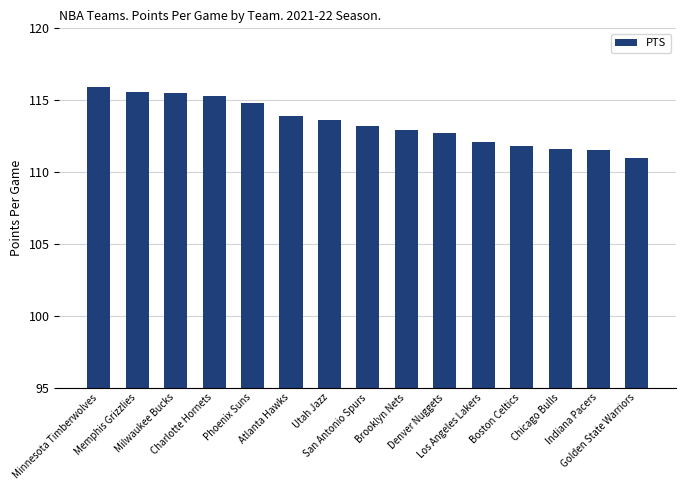

Are the bars horizontal?

No